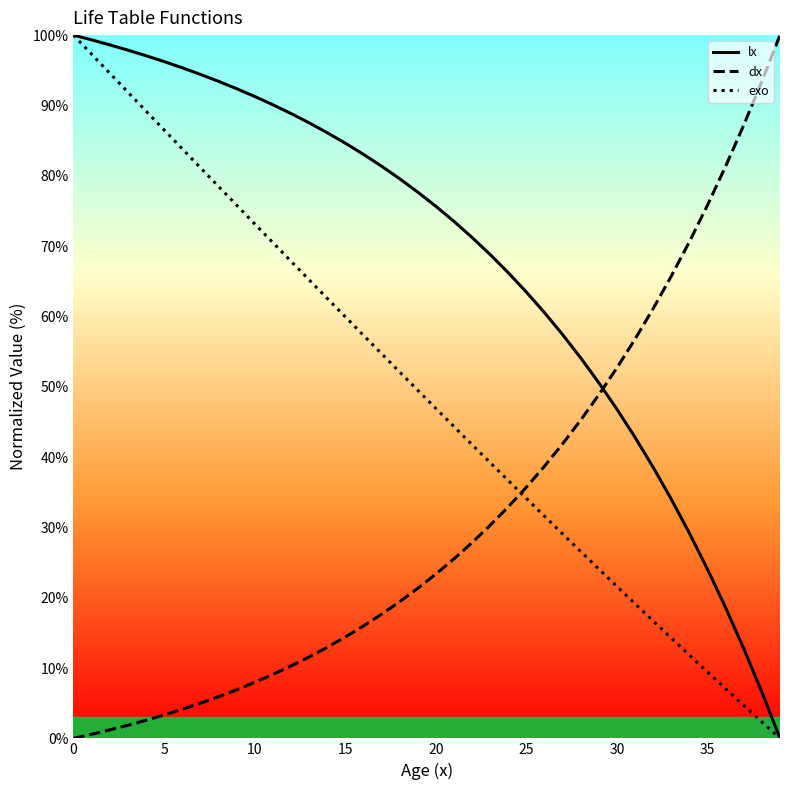

At which label is dx closest to 50?

29